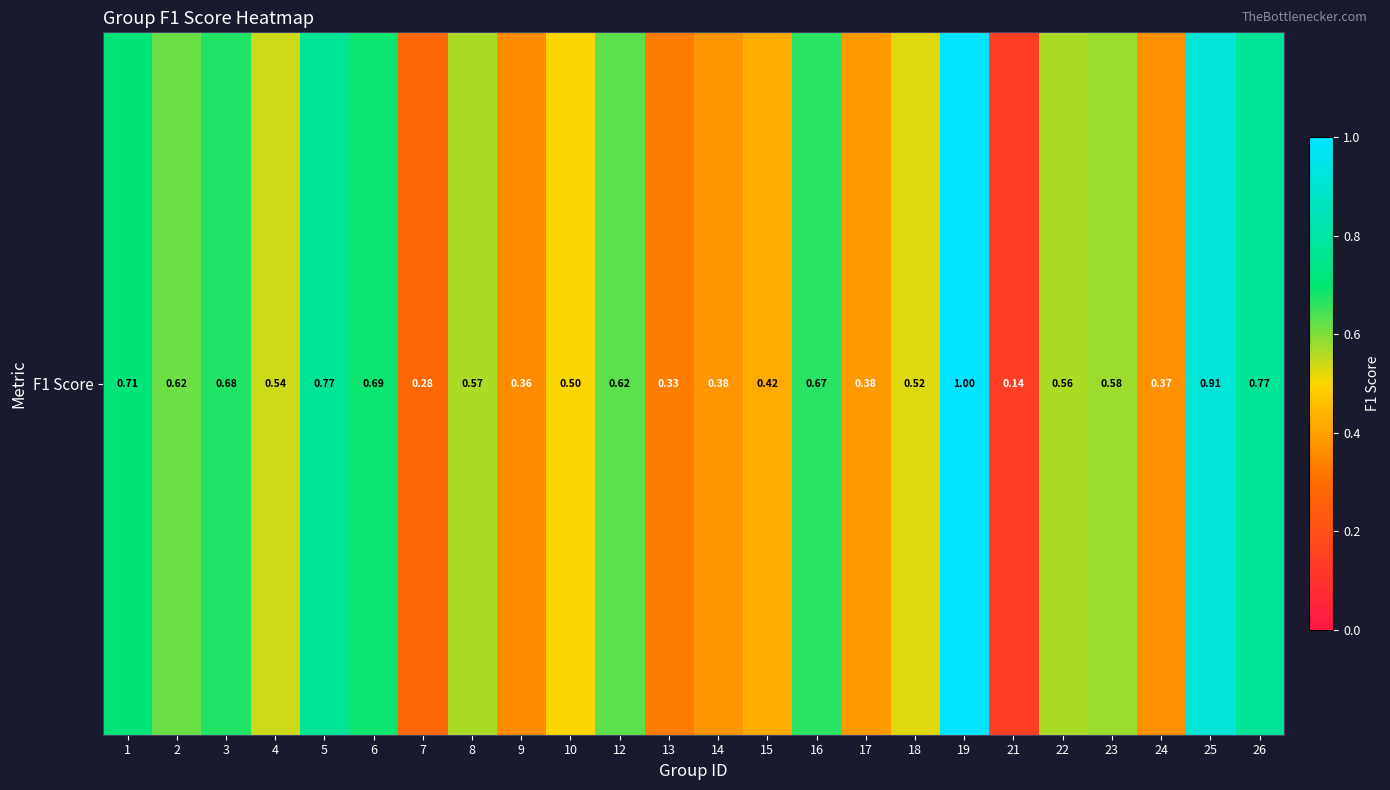

Count the number of categories in the chart.

24